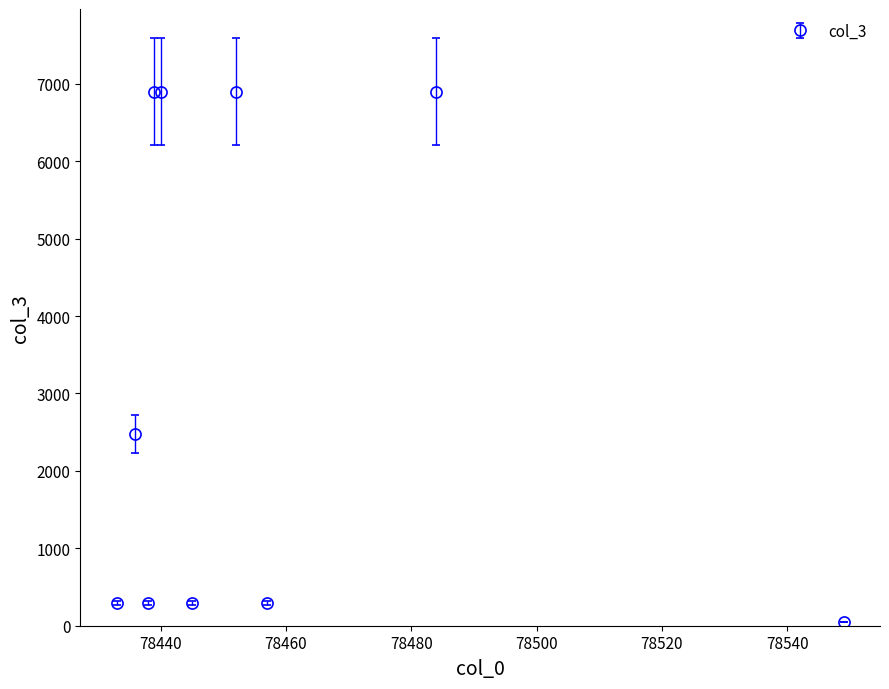

What is the maximum value shown in the chart?

6899